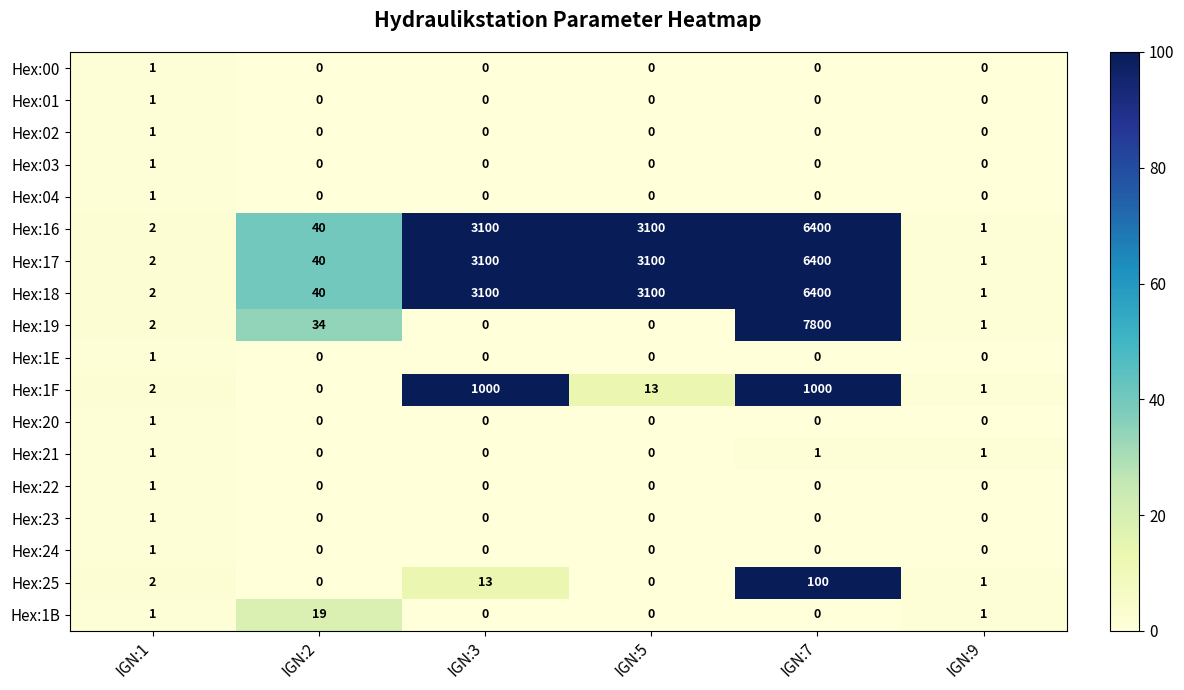

Is the value of Hex:19 at IGN:1 greater than the value of Hex:02 at IGN:1?

Yes